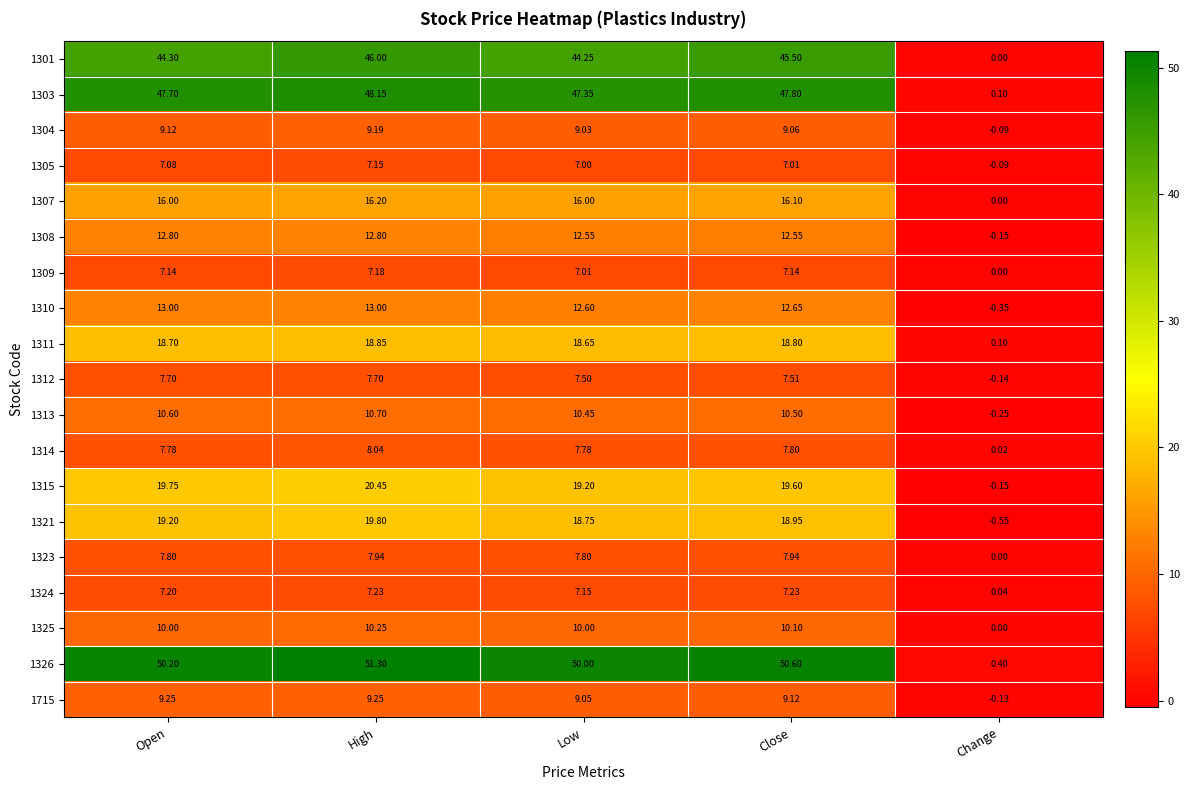

Which label corresponds to the smallest value in the chart?

Change